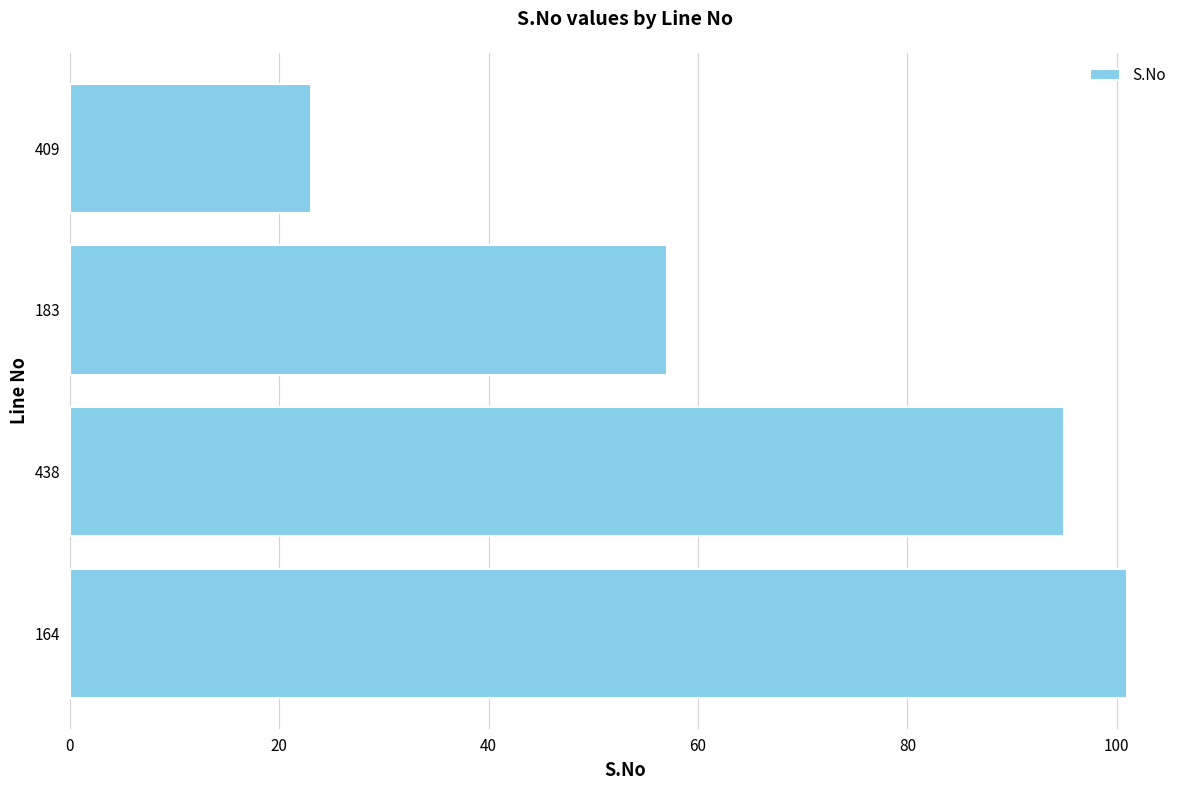

Rank the categories by value from lowest to highest.

409, 183, 438, 164